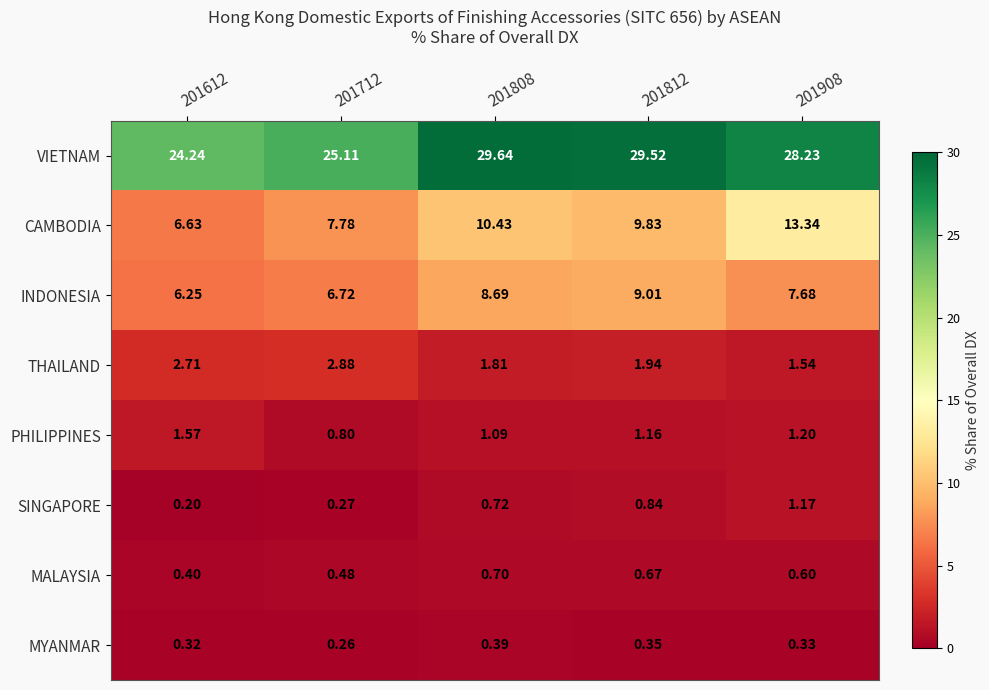

How many values in the VIETNAM series exceed 28?

3